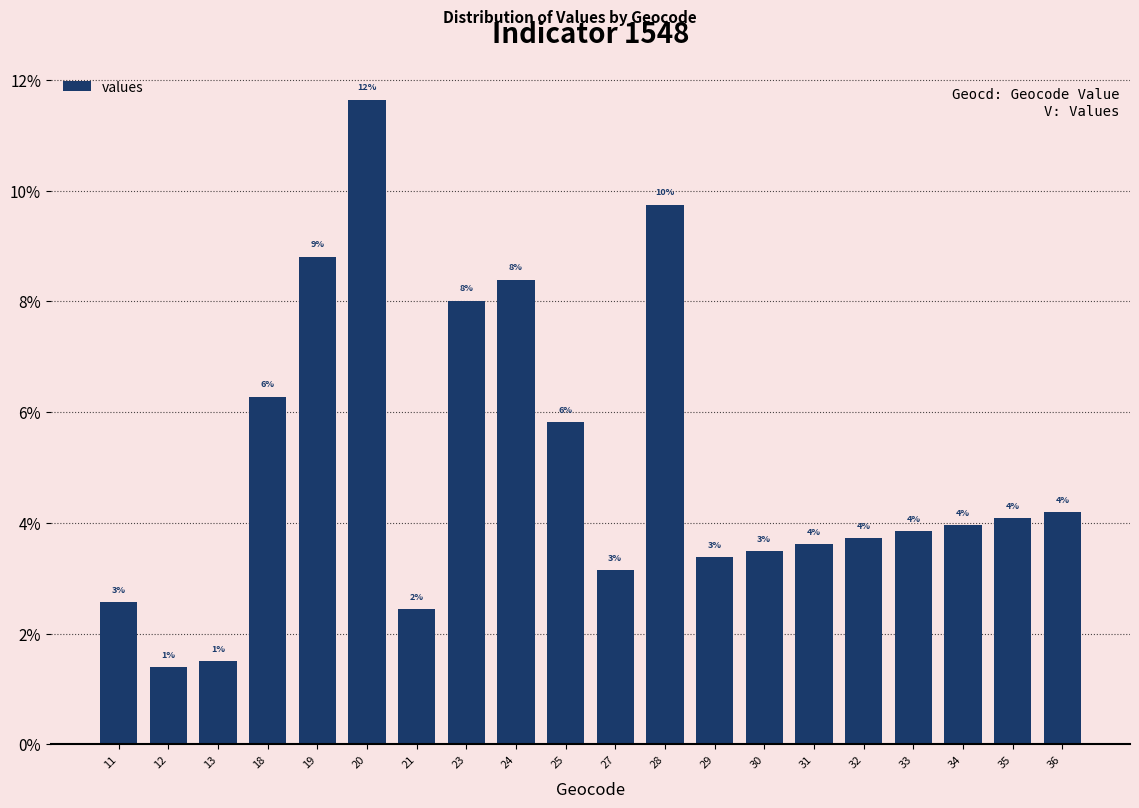

The chart shows a value of 0.7 at 30. True or false?

False